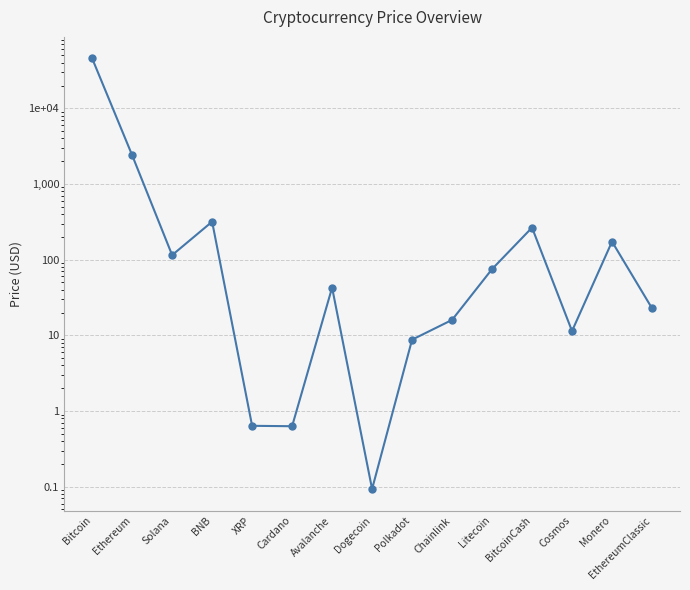

What is the label of the 13th point from the right?

Solana